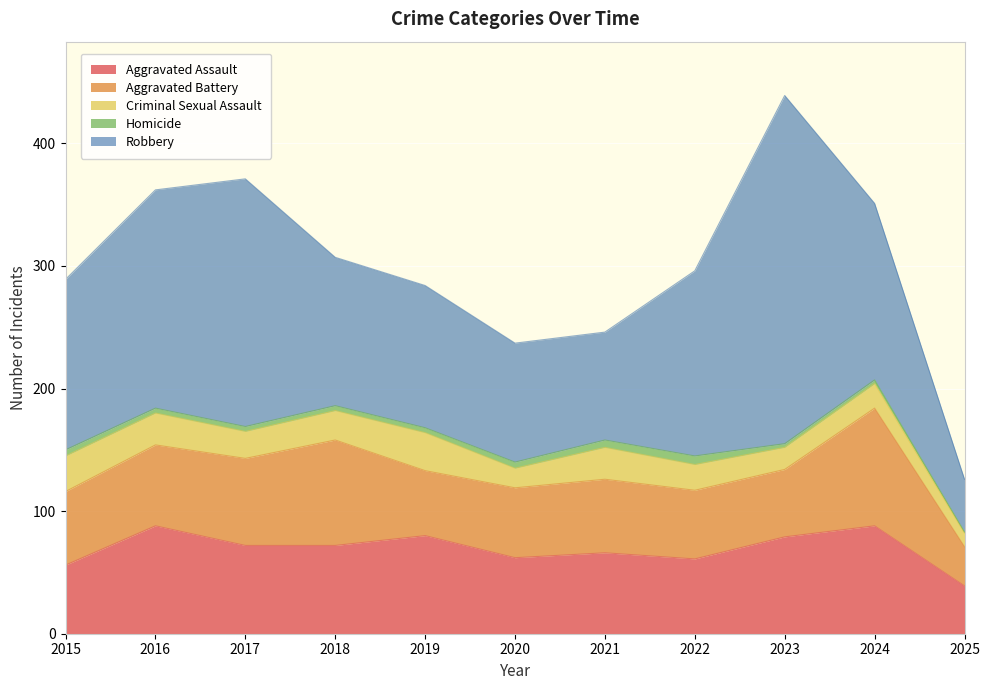

Reading left to right, transcribe all the data shown in this chart.

Aggravated Assault: 56	88	72	72	80	62	66	61	79	88	39
Aggravated Battery: 60	66	71	86	53	57	60	56	55	96	32
Criminal Sexual Assault: 29	26	22	24	31	16	26	21	18	20	11
Homicide: 5	4	4	4	4	5	6	7	3	3	1
Robbery: 139	178	202	121	116	97	88	151	284	144	43